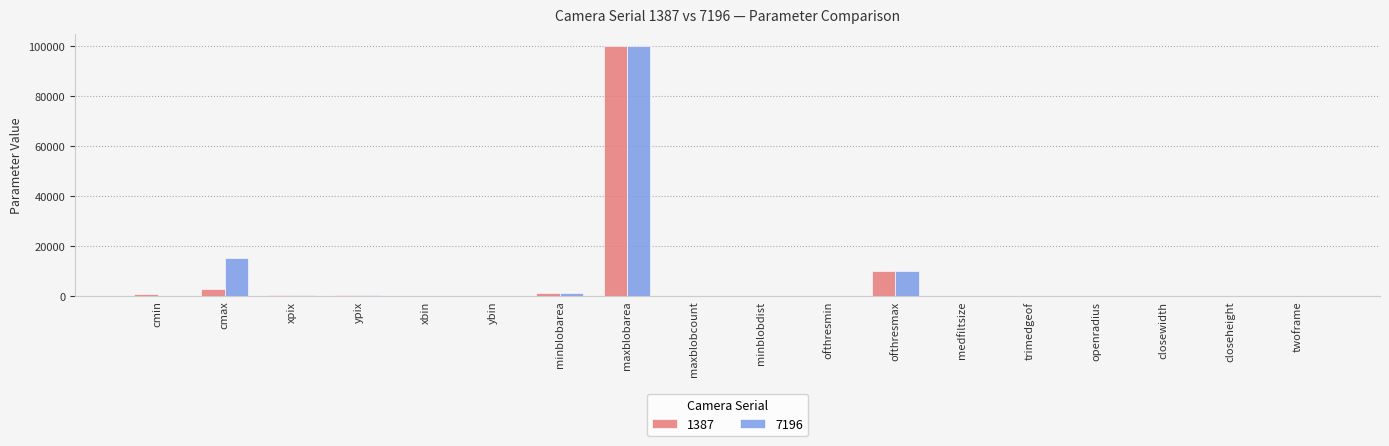

Between cmax and maxblobarea, which series saw the biggest shift?

1387